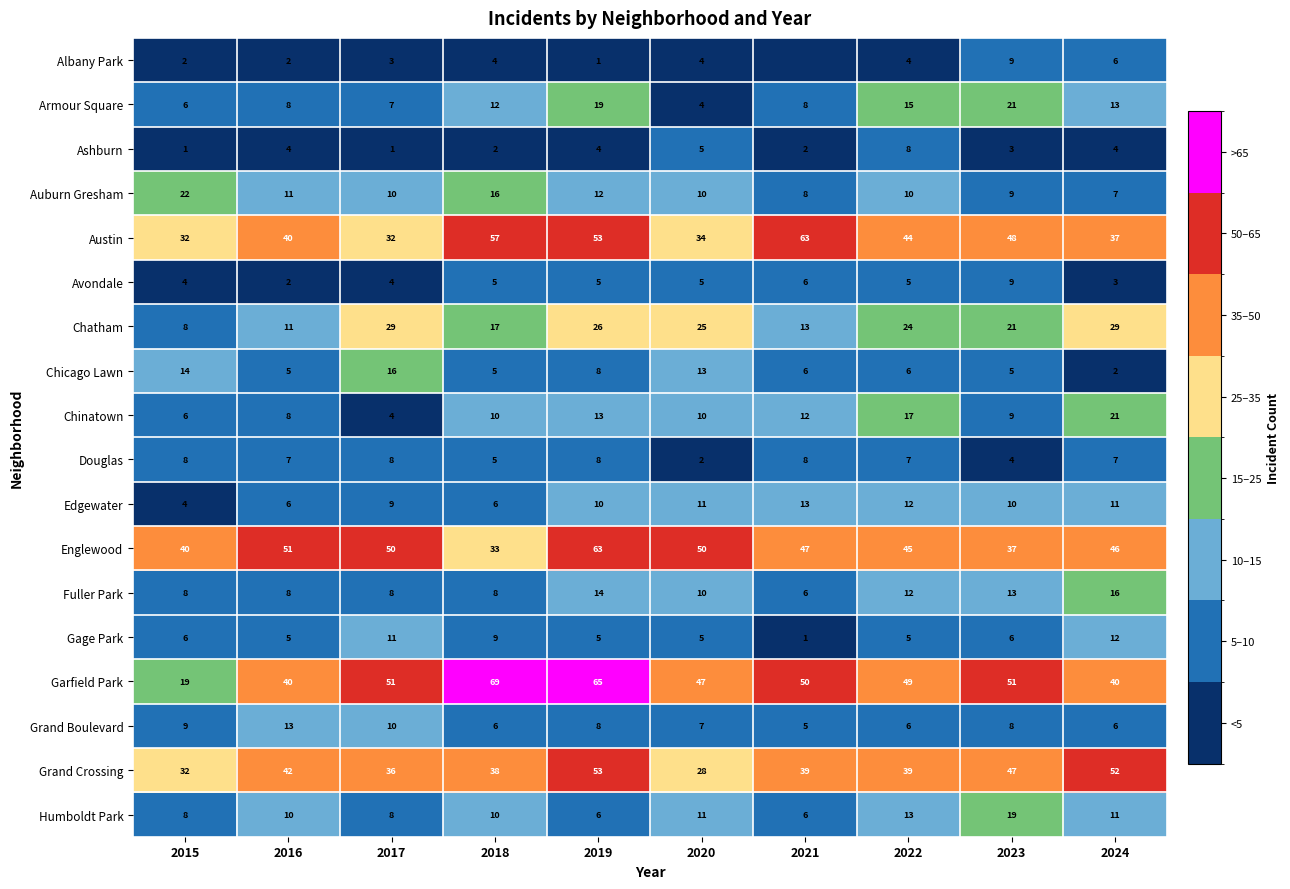

Where is Edgewater nearest to the value 8?

2017